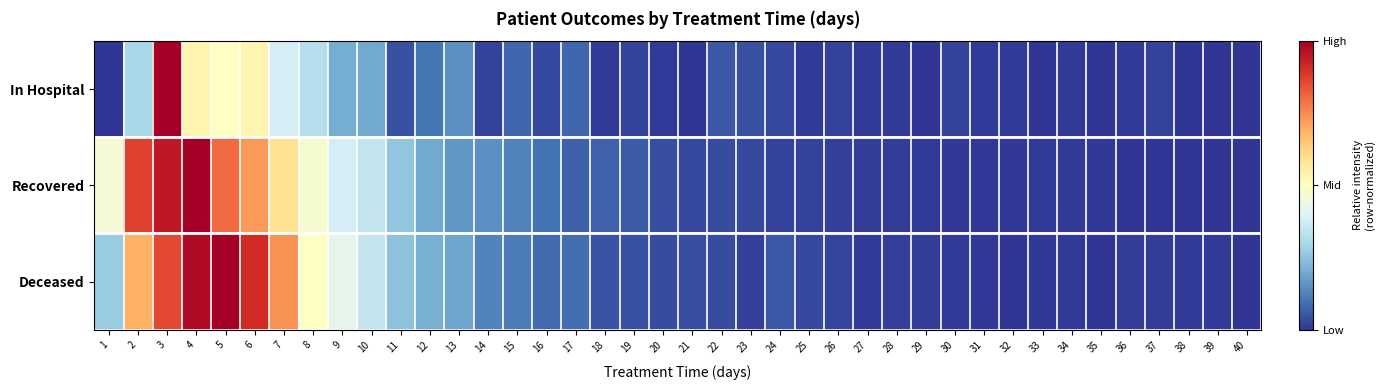

Reading left to right, list all the values displayed in this chart.

In Hospital: 1=0.0	2=0.3	3=1.0	4=0.5	5=0.5	6=0.5	7=0.4	8=0.3	9=0.2	10=0.2	11=0.0	12=0.1	13=0.1	14=0.0	15=0.1	16=0.0	17=0.1	18=0.0	19=0.0	20=0.0	21=0.0	22=0.1	23=0.0	24=0.0	25=0.0	26=0.0	27=0.0	28=0.0	29=0.0	30=0.0	31=0.0	32=0.0	33=0.0	34=0.0	35=0.0	36=0.0	37=0.0	38=0.0	39=0.0	40=0.0
Recovered: 1=0.5	2=0.9	3=0.9	4=1.0	5=0.8	6=0.7	7=0.6	8=0.5	9=0.4	10=0.3	11=0.3	12=0.2	13=0.2	14=0.2	15=0.1	16=0.1	17=0.1	18=0.1	19=0.1	20=0.0	21=0.0	22=0.0	23=0.0	24=0.0	25=0.0	26=0.0	27=0.0	28=0.0	29=0.0	30=0.0	31=0.0	32=0.0	33=0.0	34=0.0	35=0.0	36=0.0	37=0.0	38=0.0	39=0.0	40=0.0
Deceased: 1=0.3	2=0.7	3=0.9	4=1.0	5=1.0	6=0.9	7=0.7	8=0.5	9=0.4	10=0.3	11=0.2	12=0.2	13=0.2	14=0.1	15=0.1	16=0.1	17=0.1	18=0.0	19=0.0	20=0.0	21=0.0	22=0.0	23=0.0	24=0.1	25=0.0	26=0.0	27=0.0	28=0.0	29=0.0	30=0.0	31=0.0	32=0.0	33=0.0	34=0.0	35=0.0	36=0.0	37=0.0	38=0.0	39=0.0	40=0.0